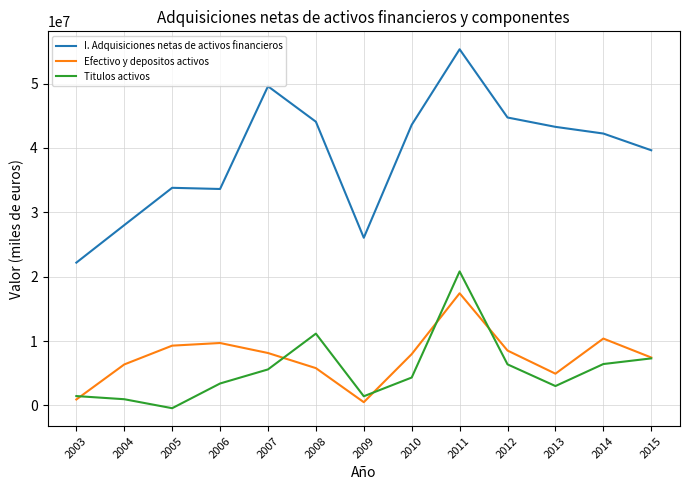

Between 2004 and 2007, which series saw the biggest shift?

I. Adquisiciones netas de activos financieros